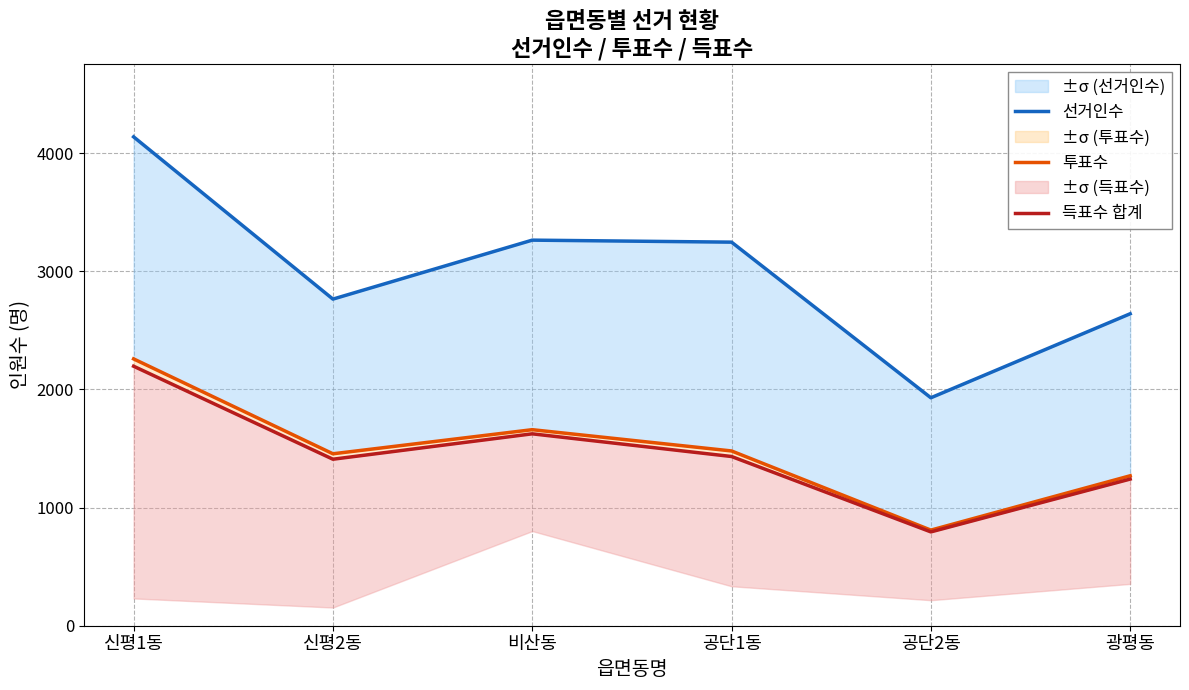

The 득표수 합계 series shows 2509 at 신평2동. True or false?

False